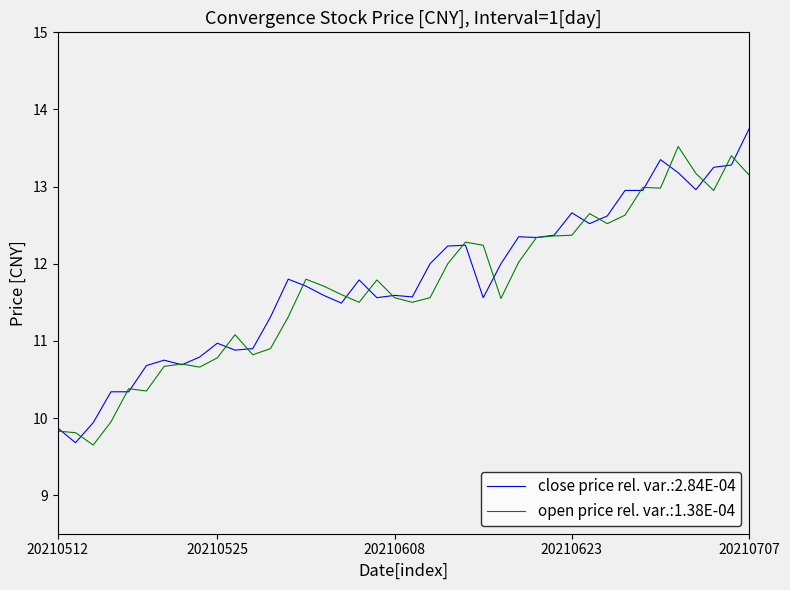

Does the chart display data point markers on the line(s)?

No